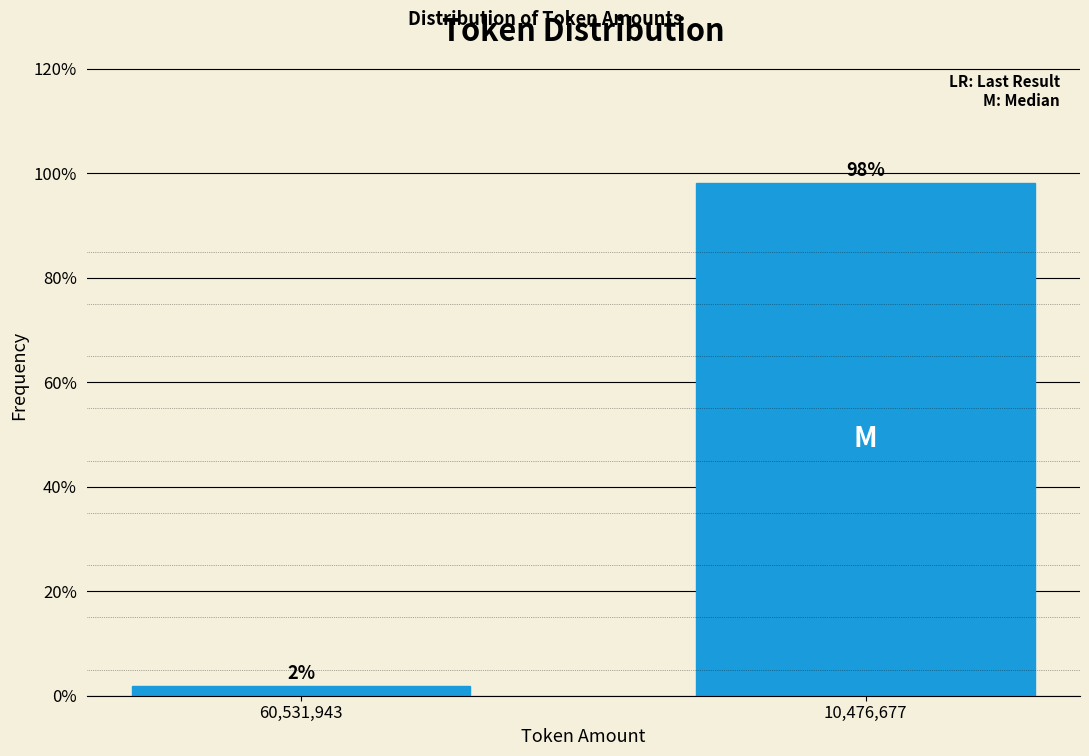

Which has a higher value, 60,531,943 or 10,476,677?

10,476,677